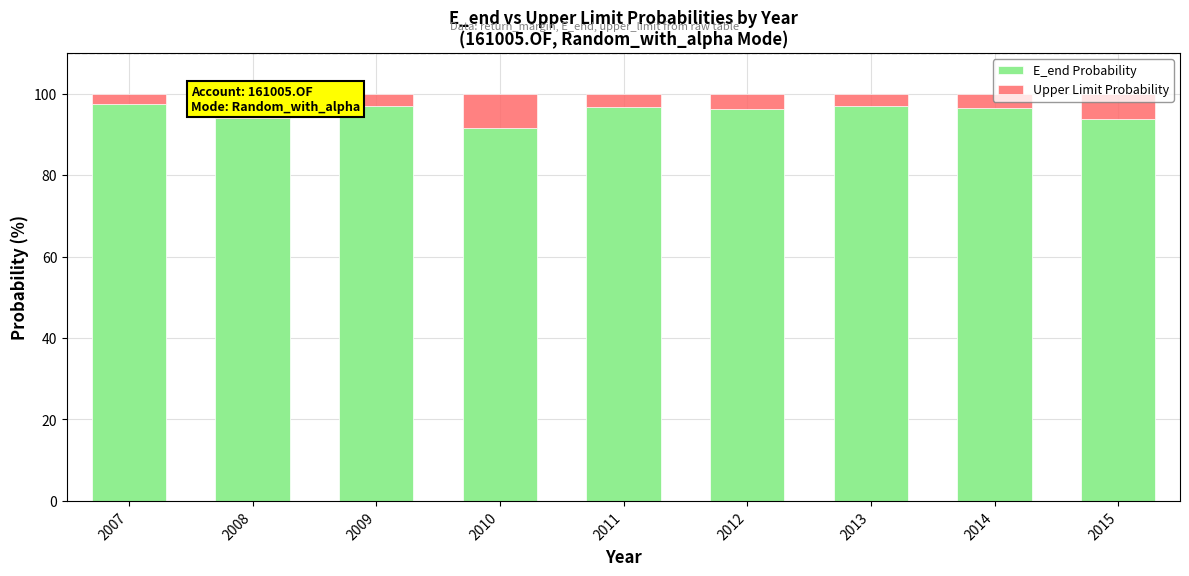

What is the total value across all series at 2014?

100.0